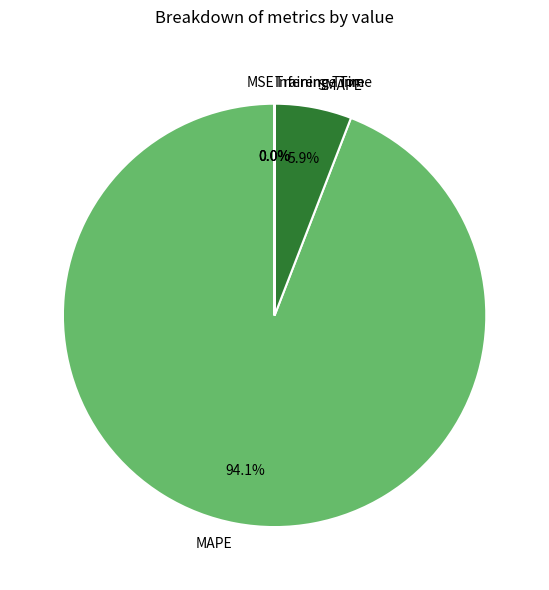

Do SMAPE and MAPE together represent more than half of the pie?

Yes